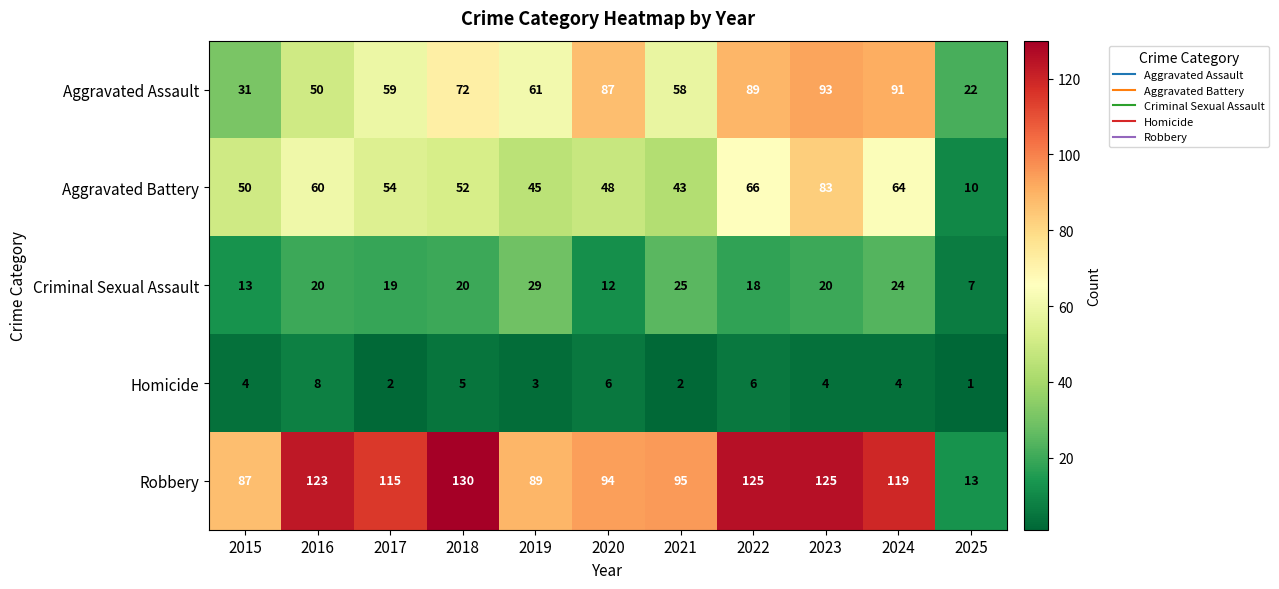

Which series has the largest range (max minus min)?

Robbery